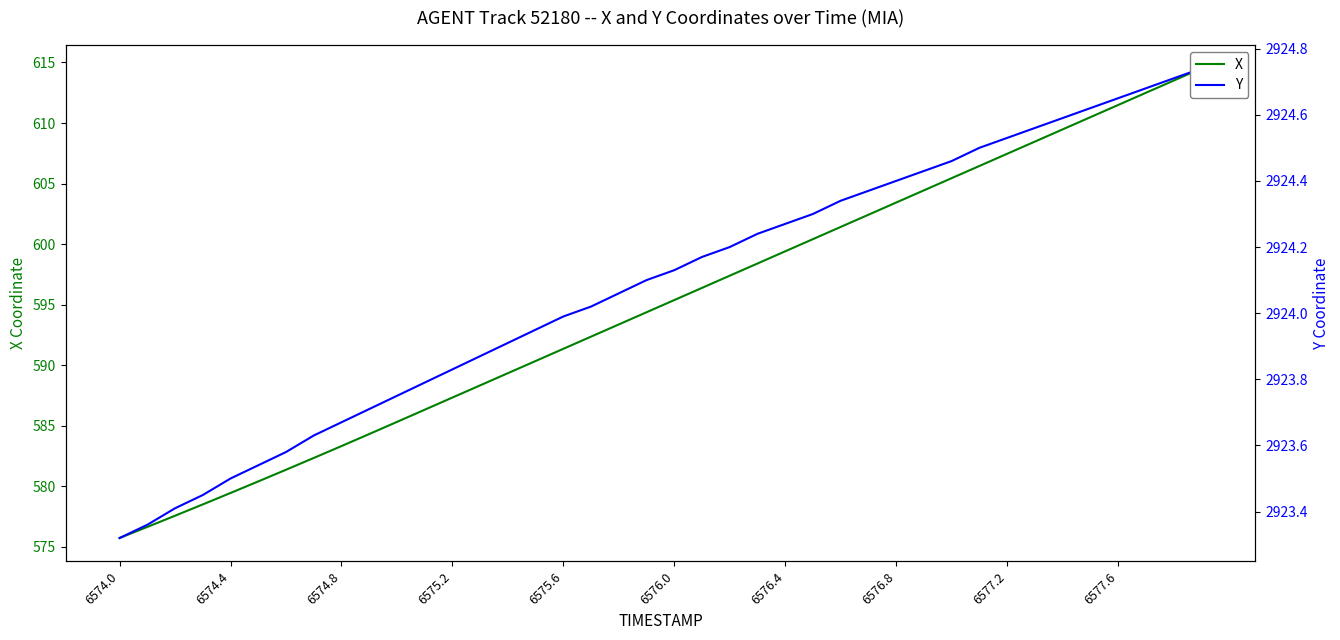

True or false: X and Y intersect in this chart.

False